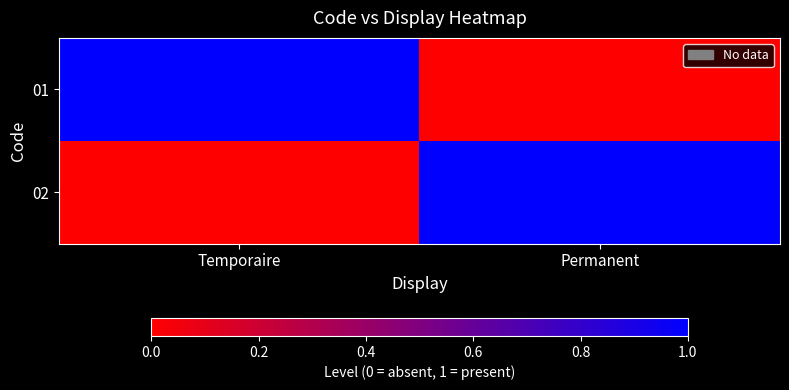

At which category is the sum across all series the highest?

Temporaire